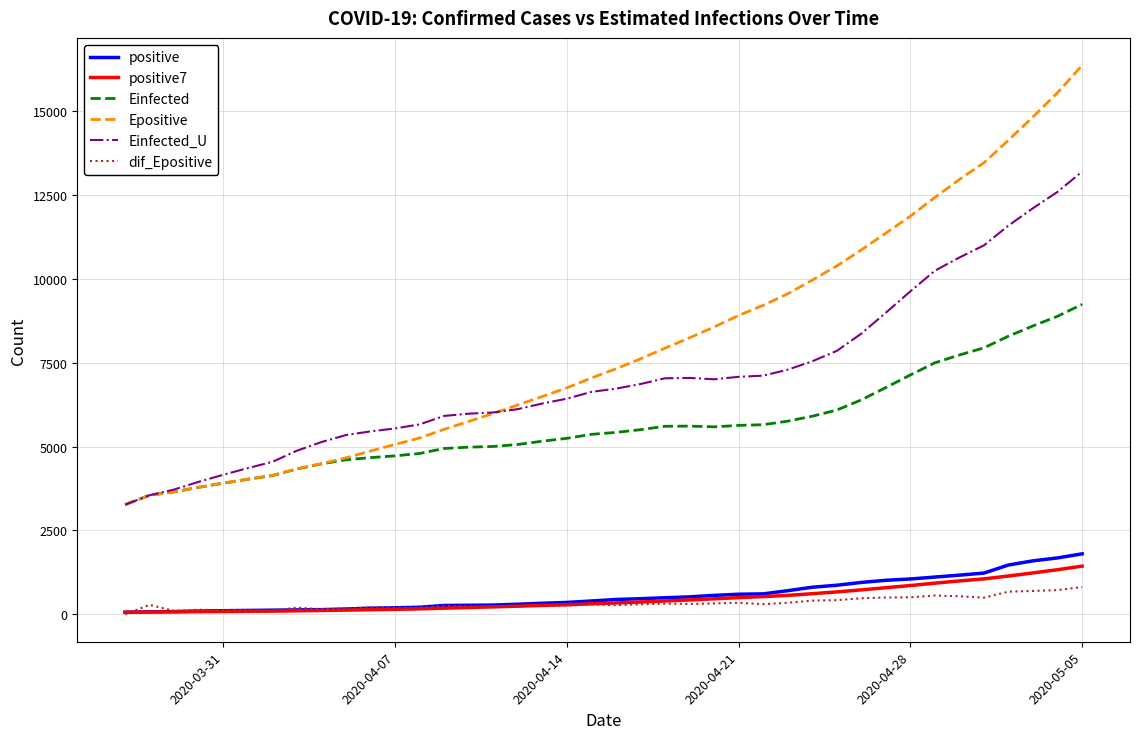

What are all the series names shown in the legend?

positive, positive7, Einfected, Epositive, Einfected_U, dif_Epositive